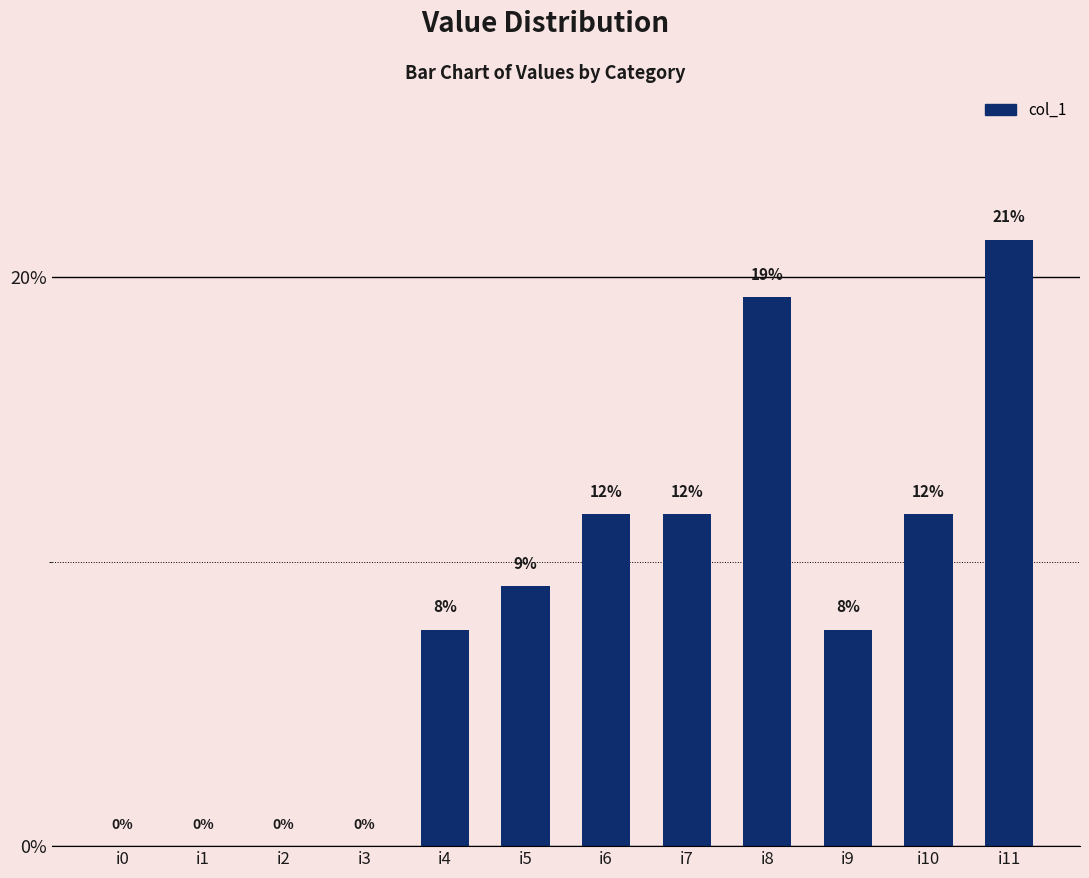

What is the value of the 10th bar from the left?

7.6